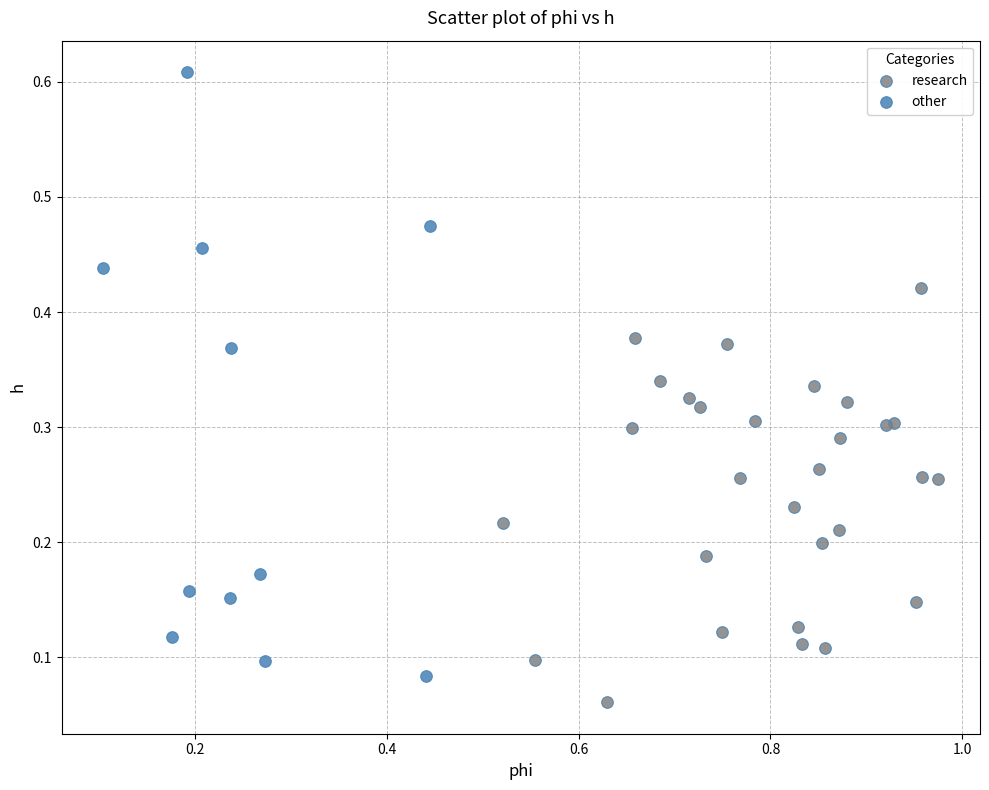

Which series contains the highest Y value?

other